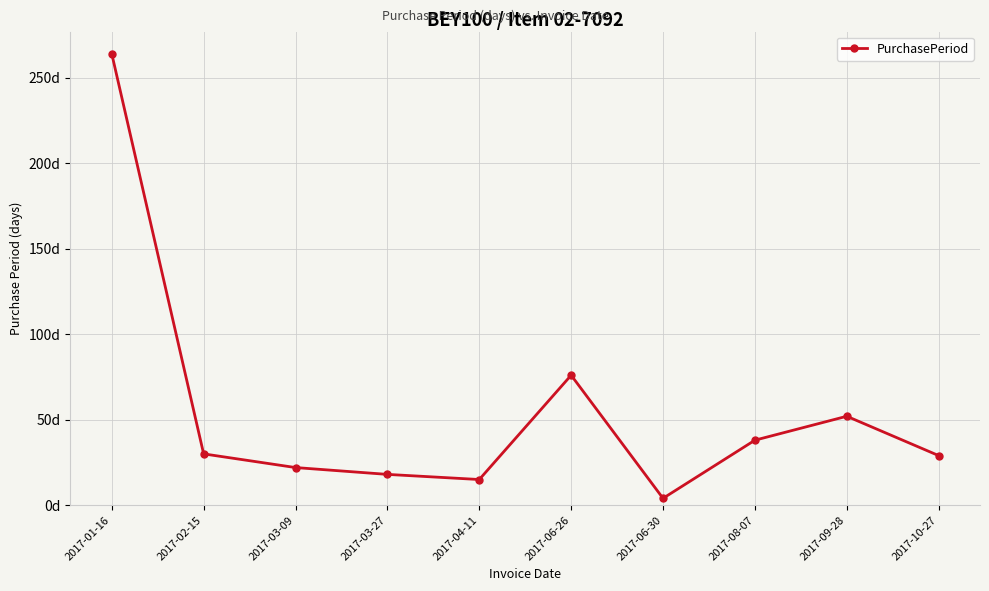

Does the chart have visible grid lines?

Yes